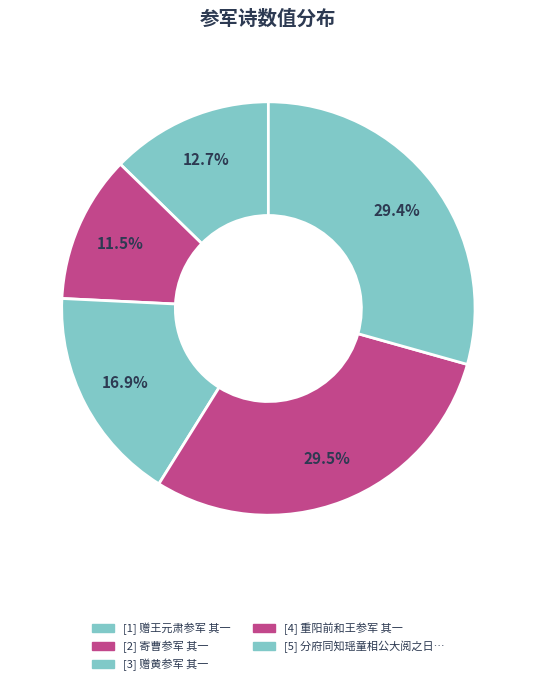

To the nearest percent, what is the difference between the largest and smallest slice percentages?

18%